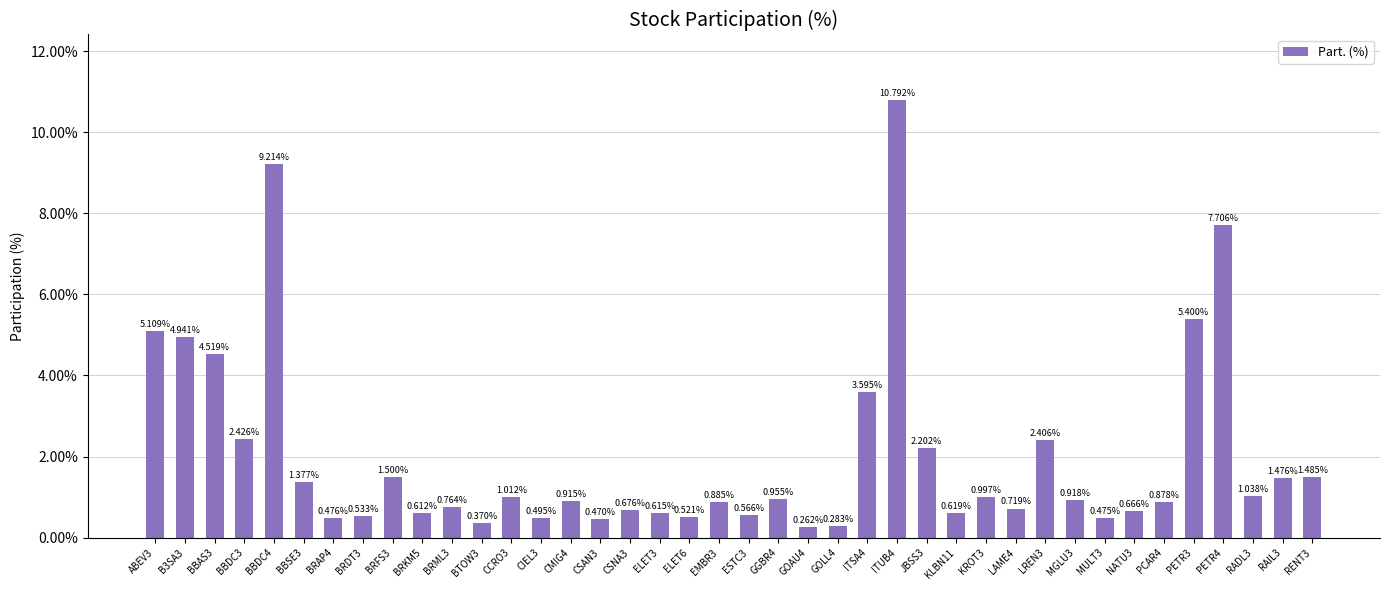

Does the chart contain stacked bars?

No